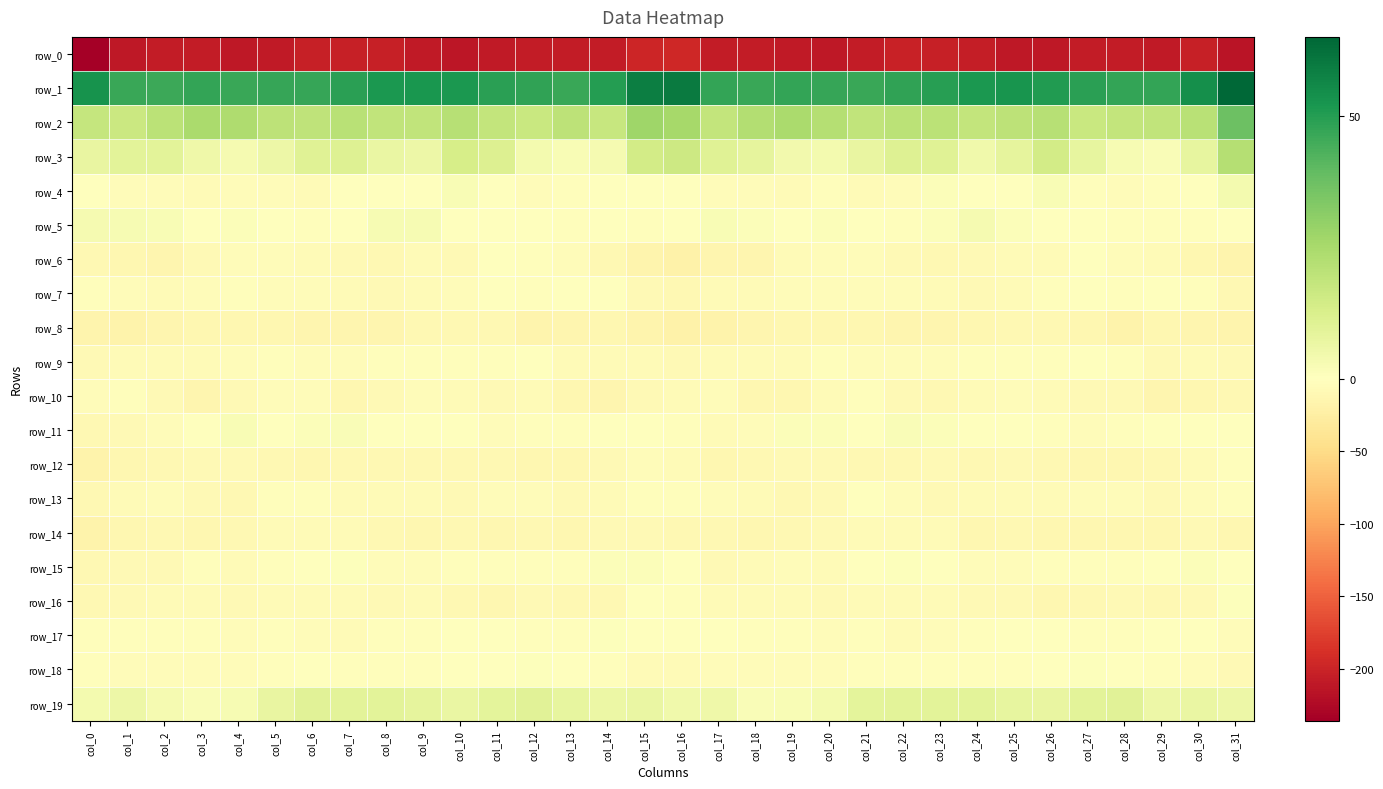

Rank the categories by row_3 value from highest to lowest.

col_31, col_16, col_26, col_15, col_10, col_11, col_22, col_7, col_17, col_23, col_6, col_2, col_1, col_18, col_25, col_27, col_30, col_21, col_0, col_8, col_5, col_9, col_3, col_24, col_19, col_12, col_20, col_4, col_14, col_28, col_13, col_29